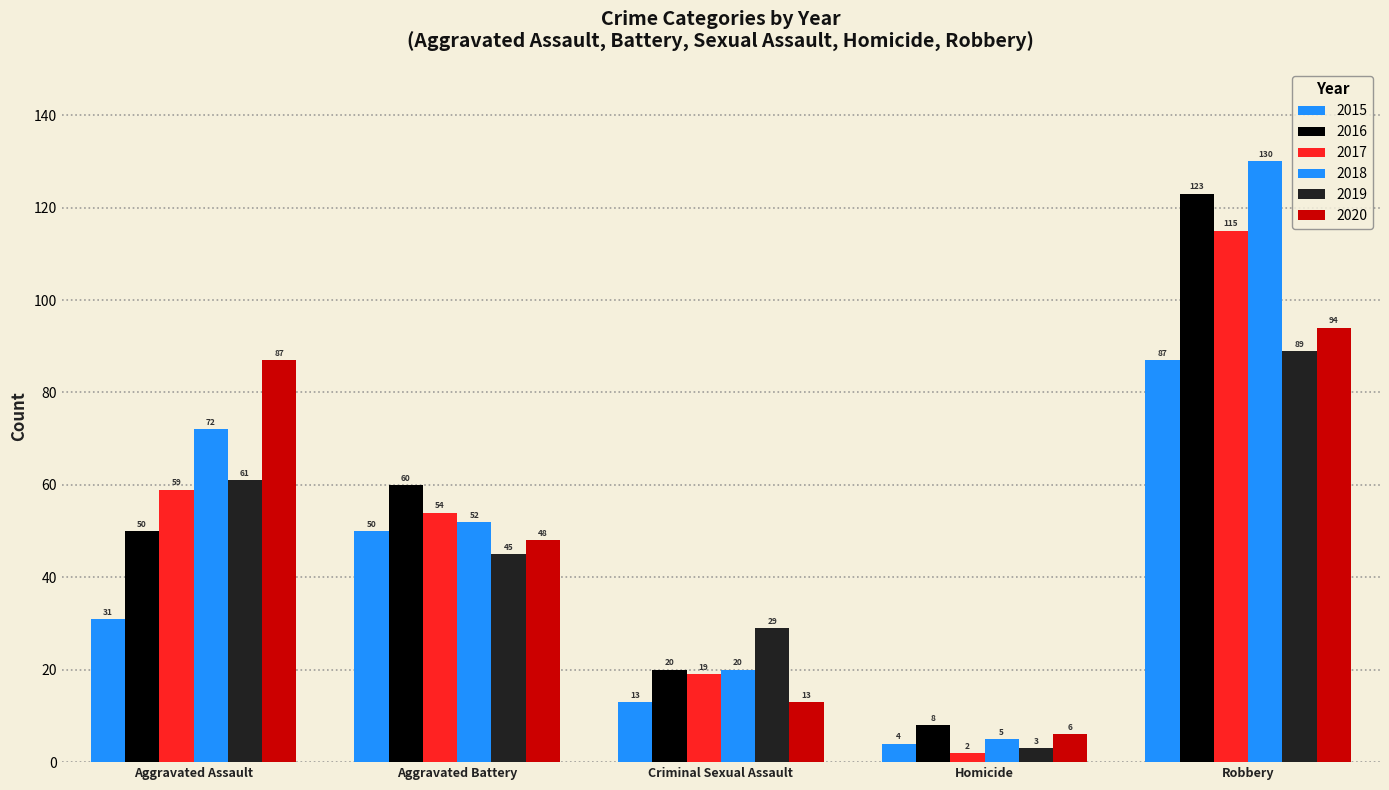

Count the number of data series in this chart.

6